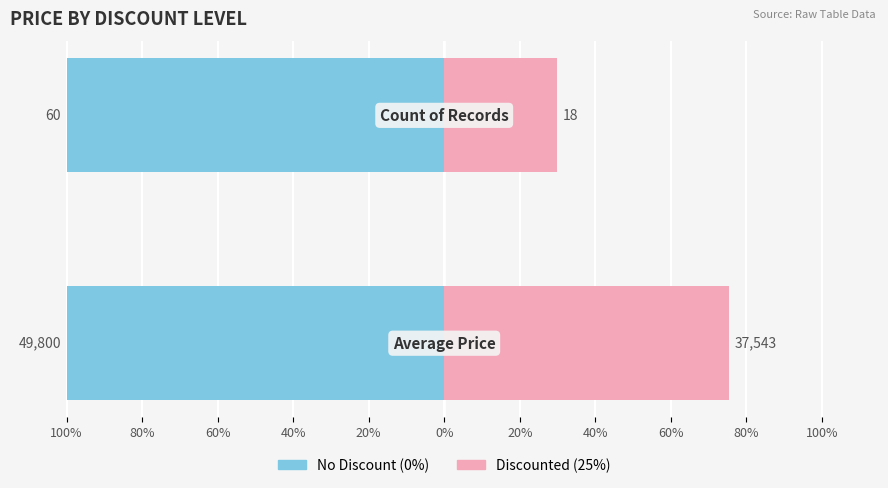

The Discounted (25%) series shows 75.4 at 100%. True or false?

True